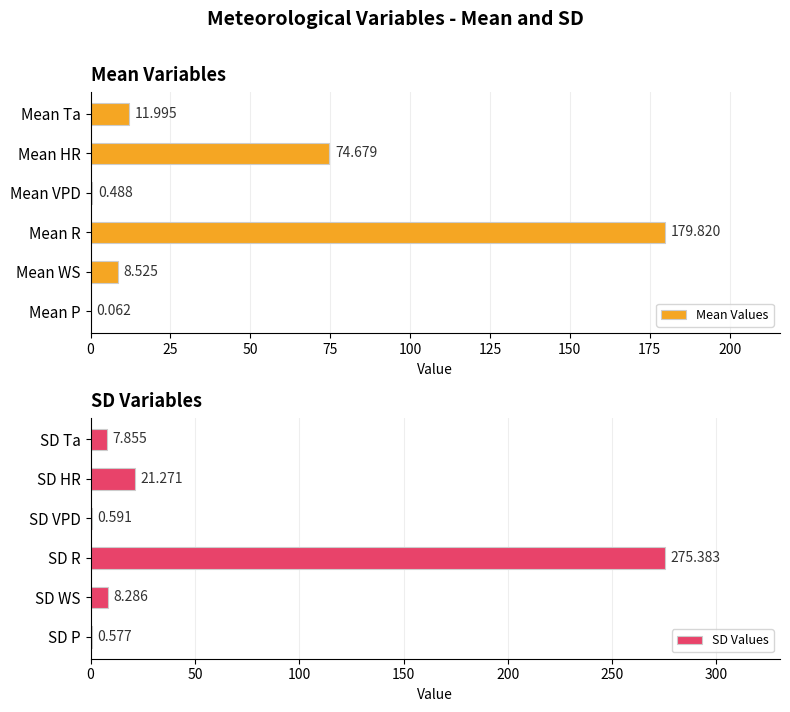

Where is SD Values nearest to the value 137?

SD HR